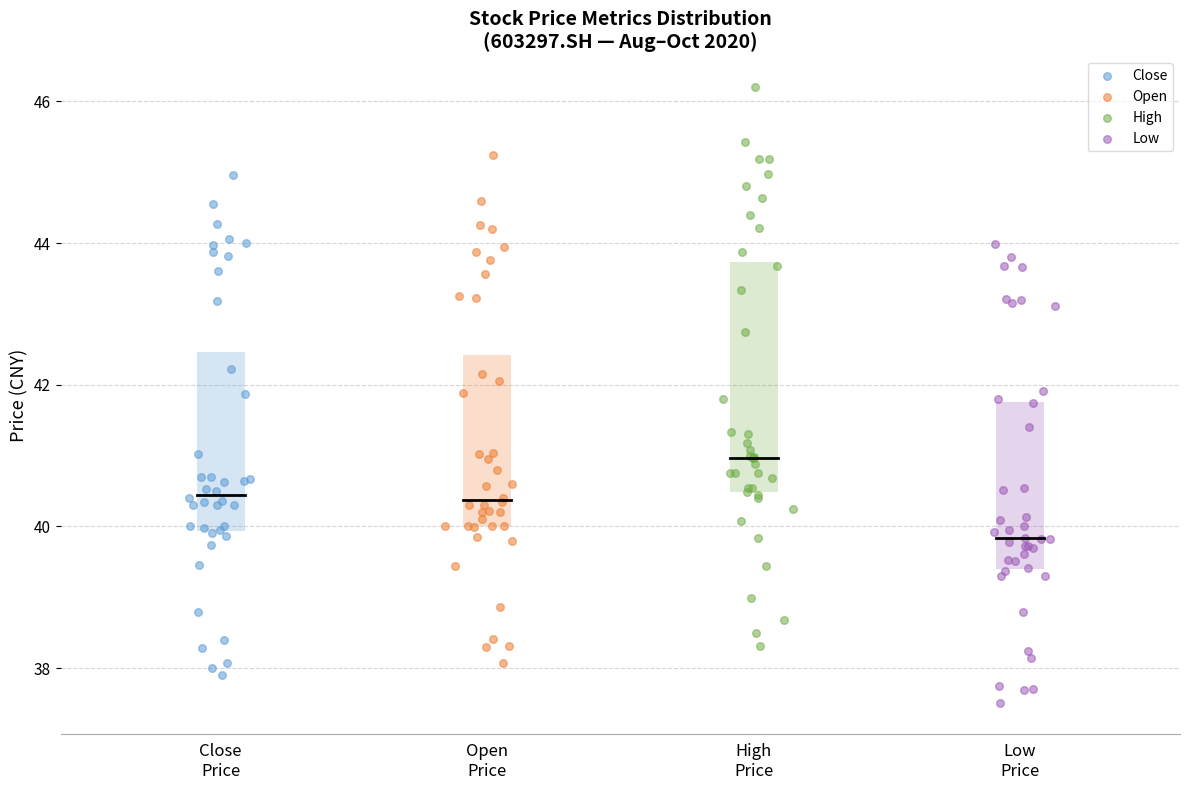

Which series reaches the minimum Y coordinate?

Low